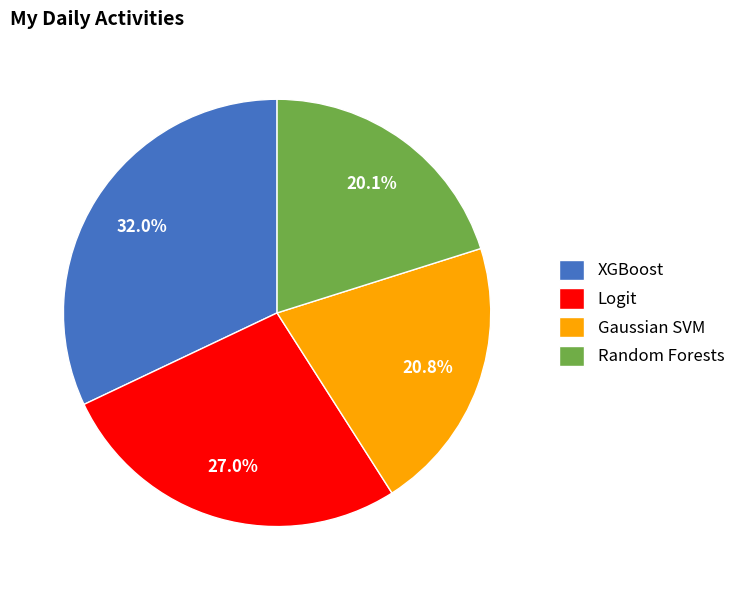

To the nearest percent, what is the difference between the Logit and Random Forests slice percentages?

7%